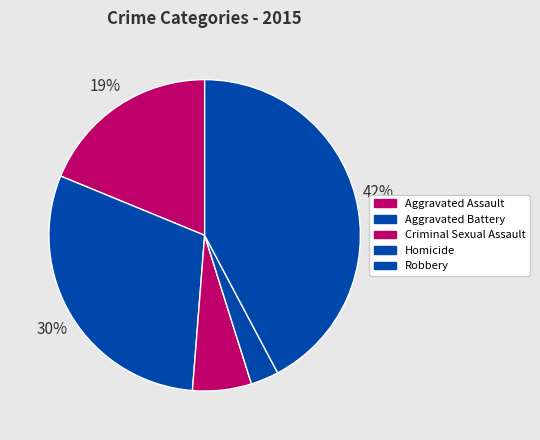

Does Aggravated Assault represent more than half of the total?

No